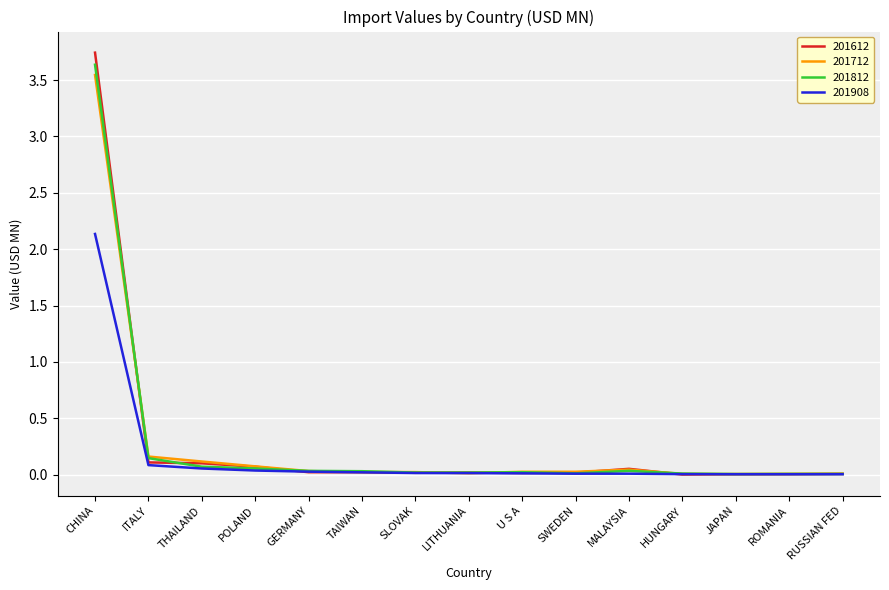

Rank the series by their maximum value, from highest to lowest.

201612, 201812, 201712, 201908